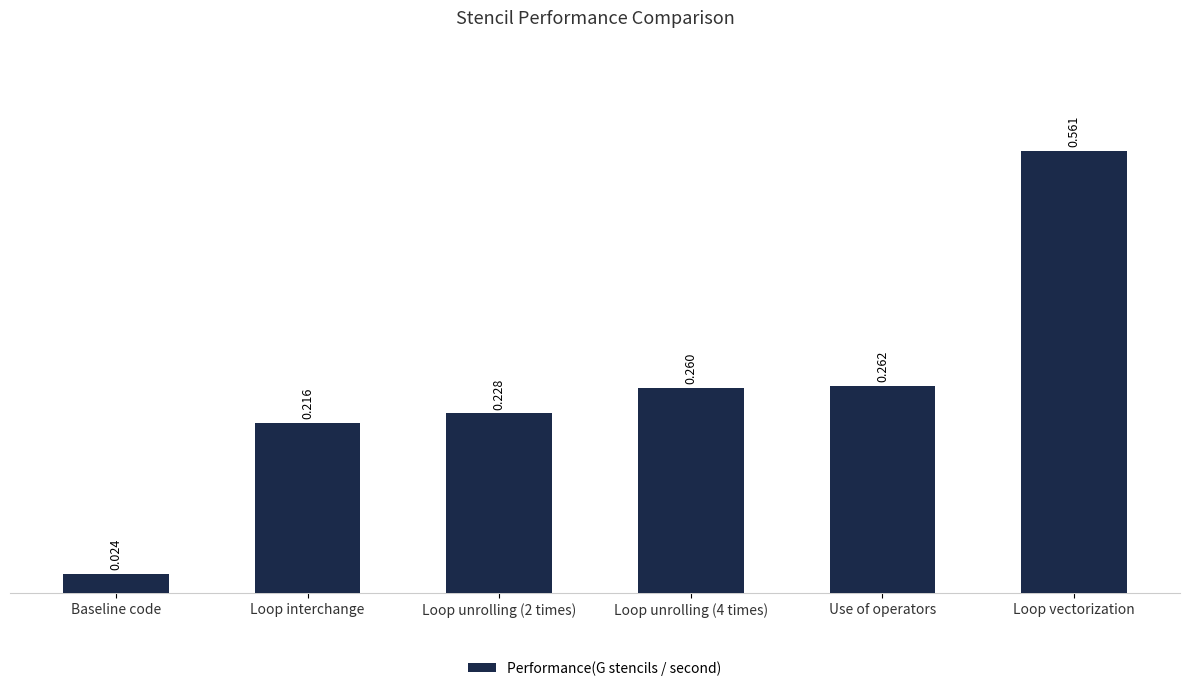

Which has a higher value, Use of operators or Loop unrolling (4 times)?

Use of operators